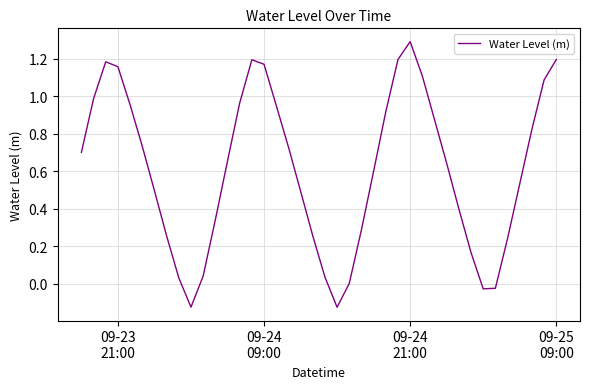

What is the difference between the maximum and minimum values?

1.4